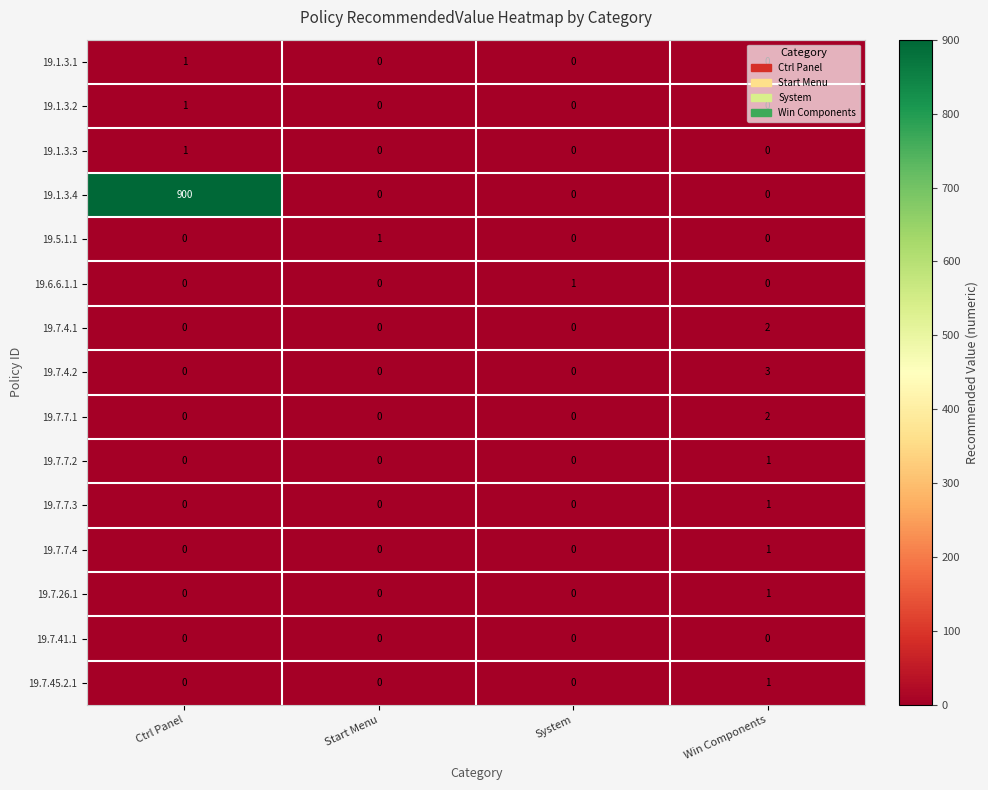

Which category has the highest value in the 19.7.26.1 series?

Win Components